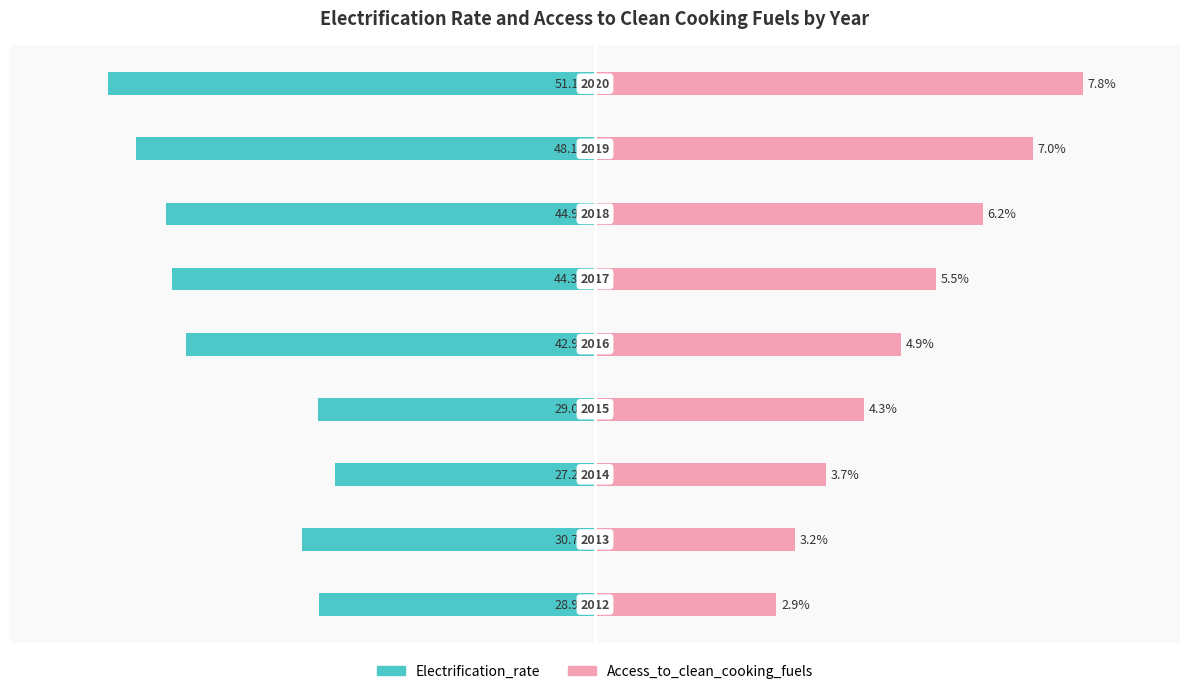

At 6, list the series in order from smallest to largest.

Electrification_rate, Access_to_clean_cooking_fuels